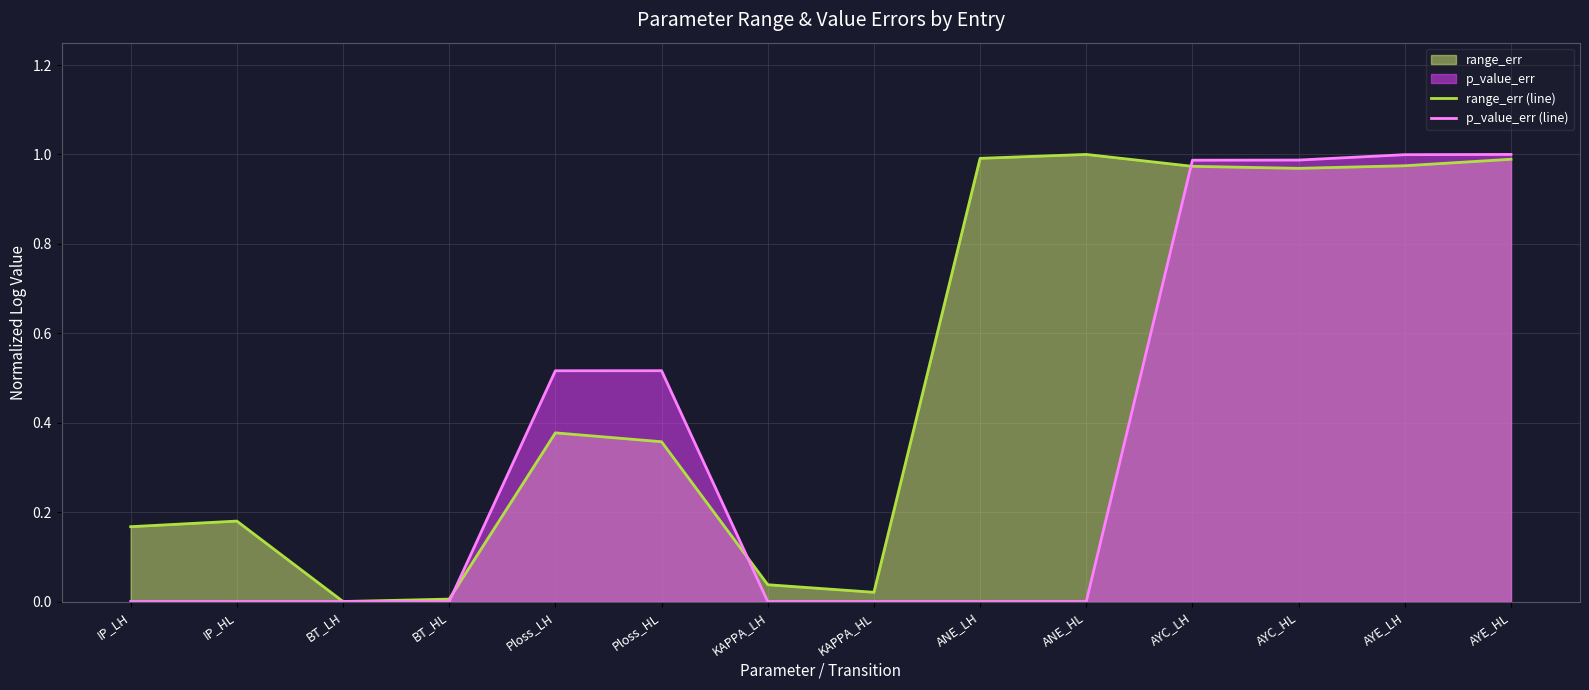

What is the total value across all series at Ploss_LH?

0.9